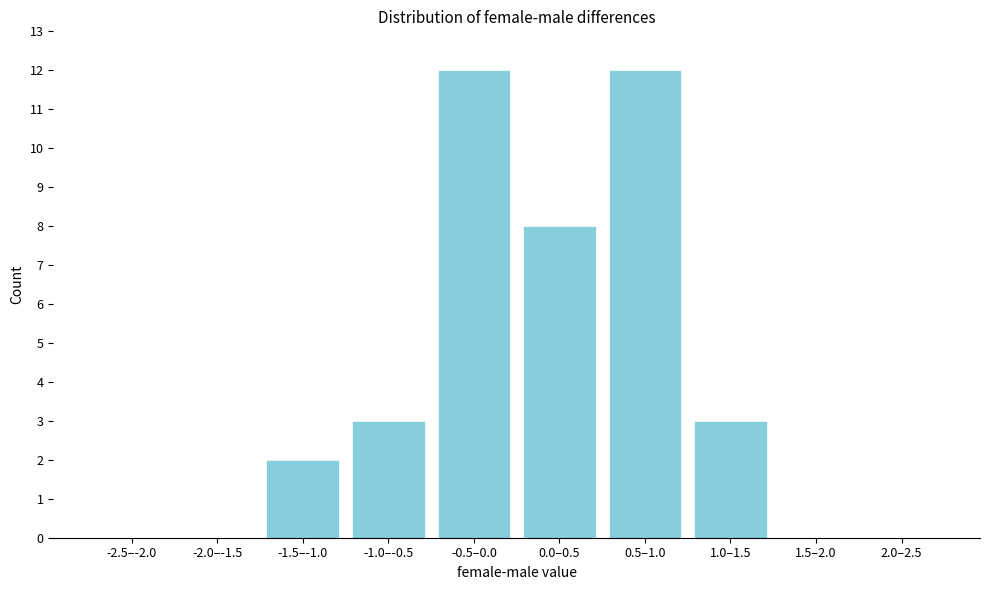

Reading left to right, list all the values displayed in this chart.

-2.5–-2.0=0	-2.0–-1.5=0	-1.5–-1.0=2	-1.0–-0.5=3	-0.5–0.0=12	0.0–0.5=8	0.5–1.0=12	1.0–1.5=3	1.5–2.0=0	2.0–2.5=0